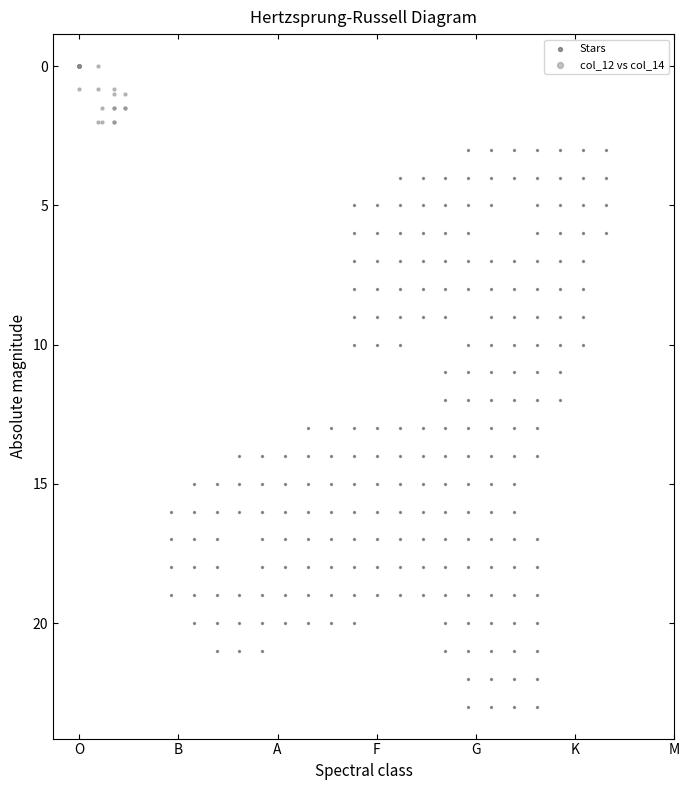

Which series has the largest Y range (max minus min)?

Stars